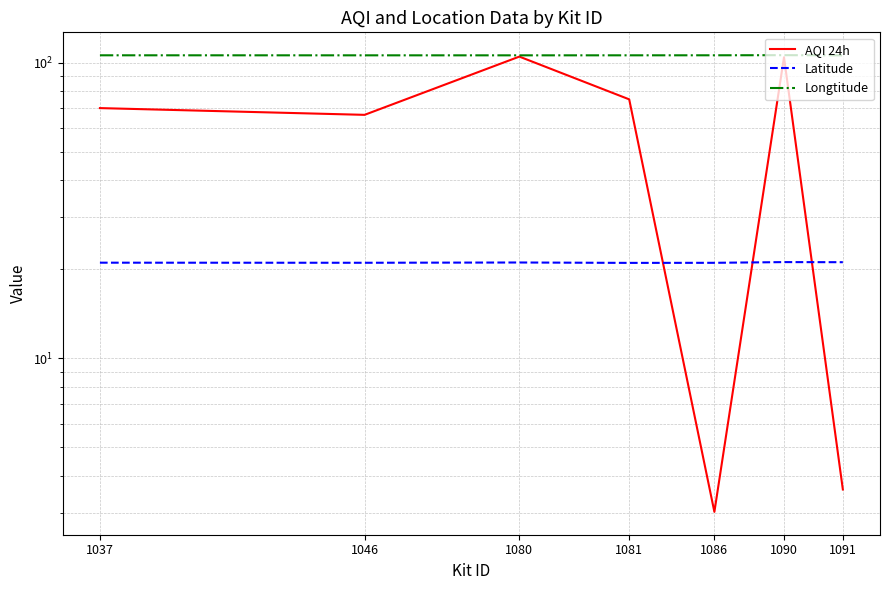

How many lines are shown in the chart?

3